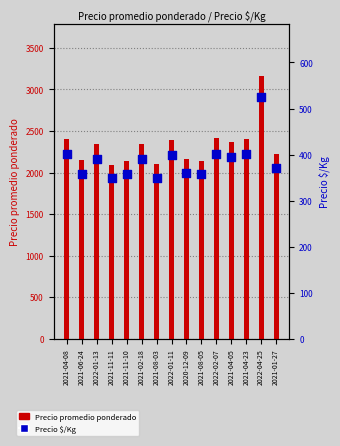

Is the value of Precio promedio ponderado at 2021-08-05 greater than the value of Precio $/Kg at 2021-04-23?

Yes